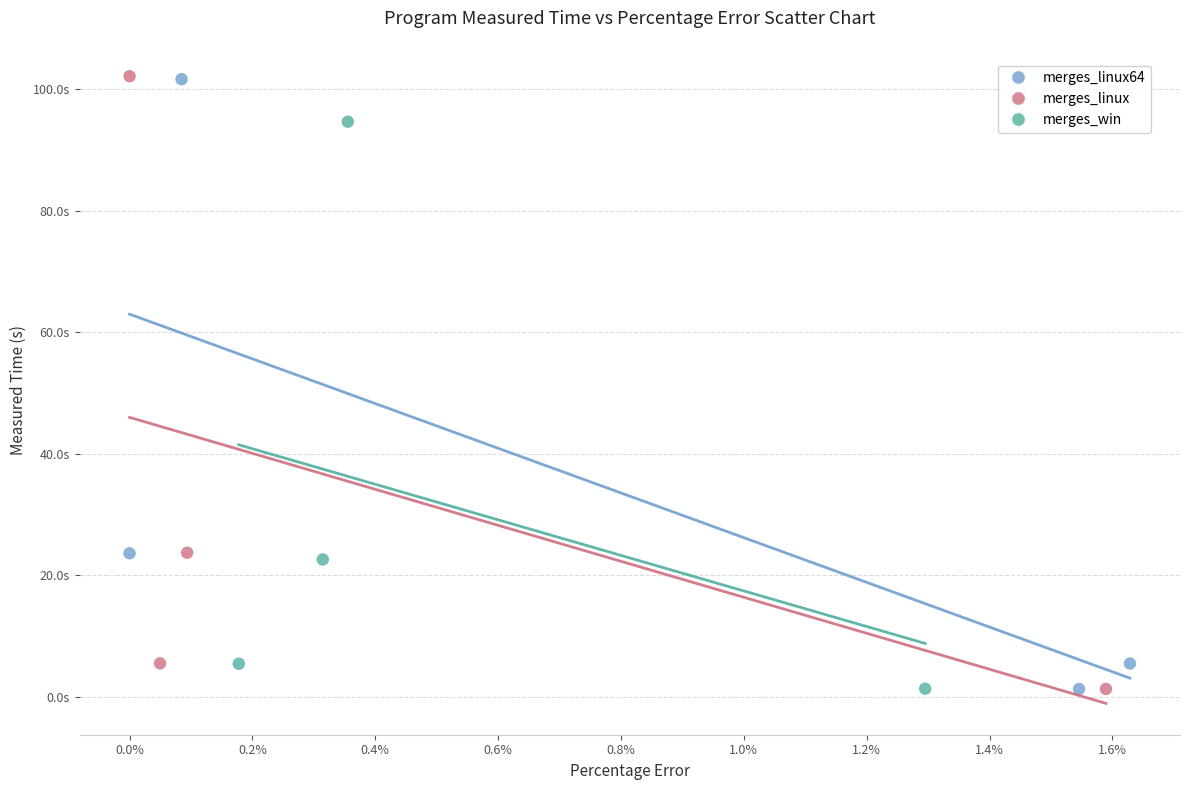

What are all the series names shown in the legend?

merges_linux64, merges_linux, merges_win